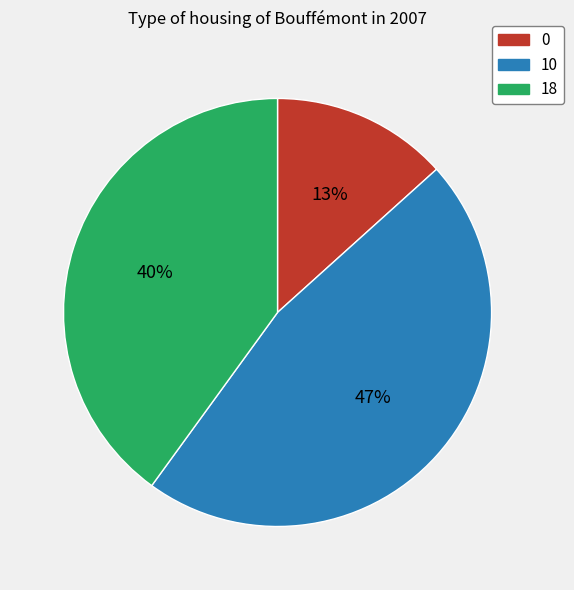

Rank the categories by value from lowest to highest.

0, 18, 10